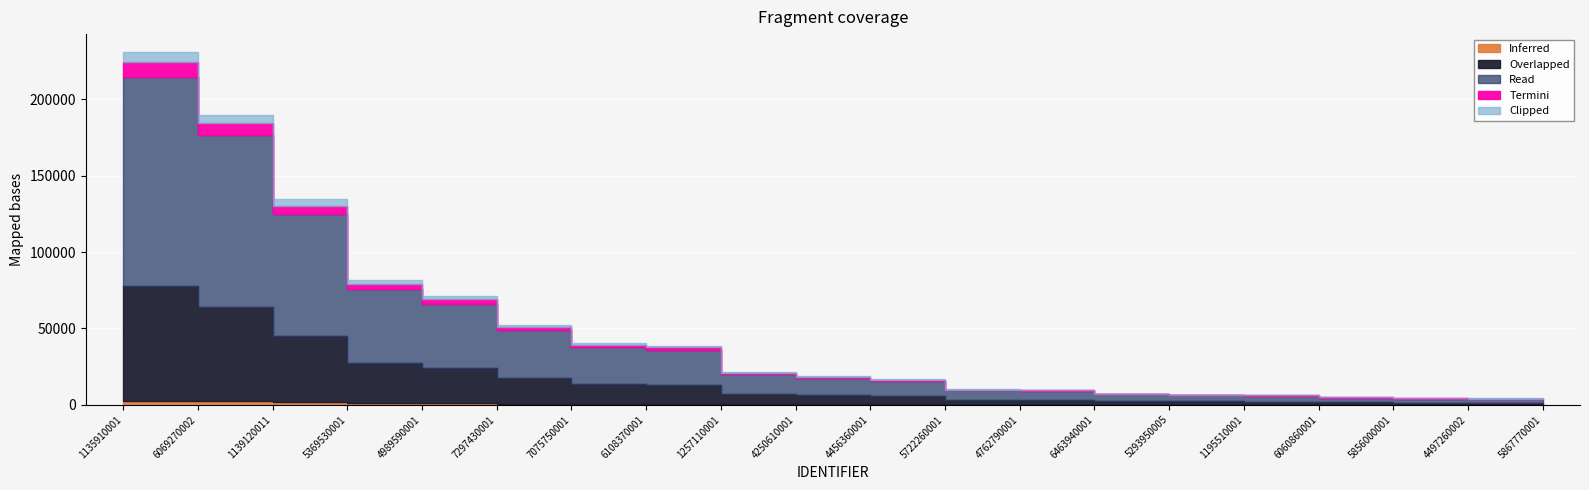

At which category does the chart reach its minimum across all series?

5867770001